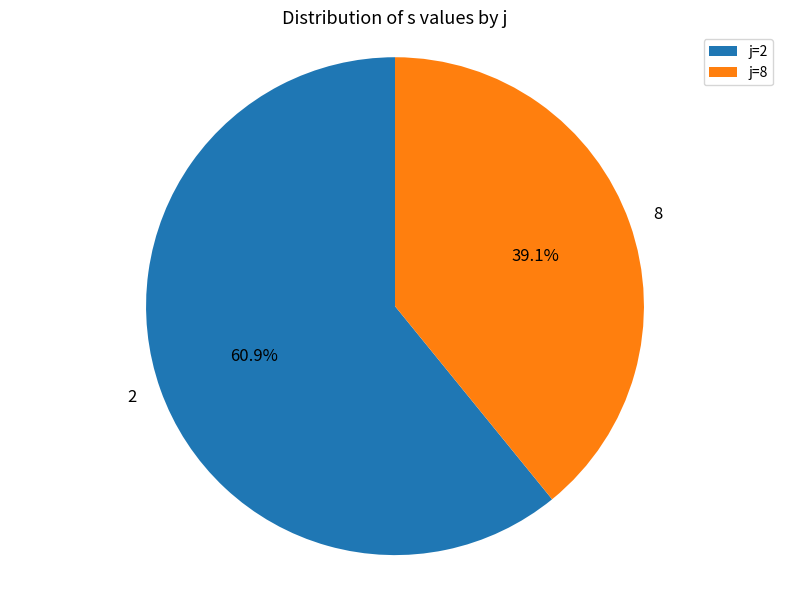

Does j=8 account for over 50% of the chart?

No